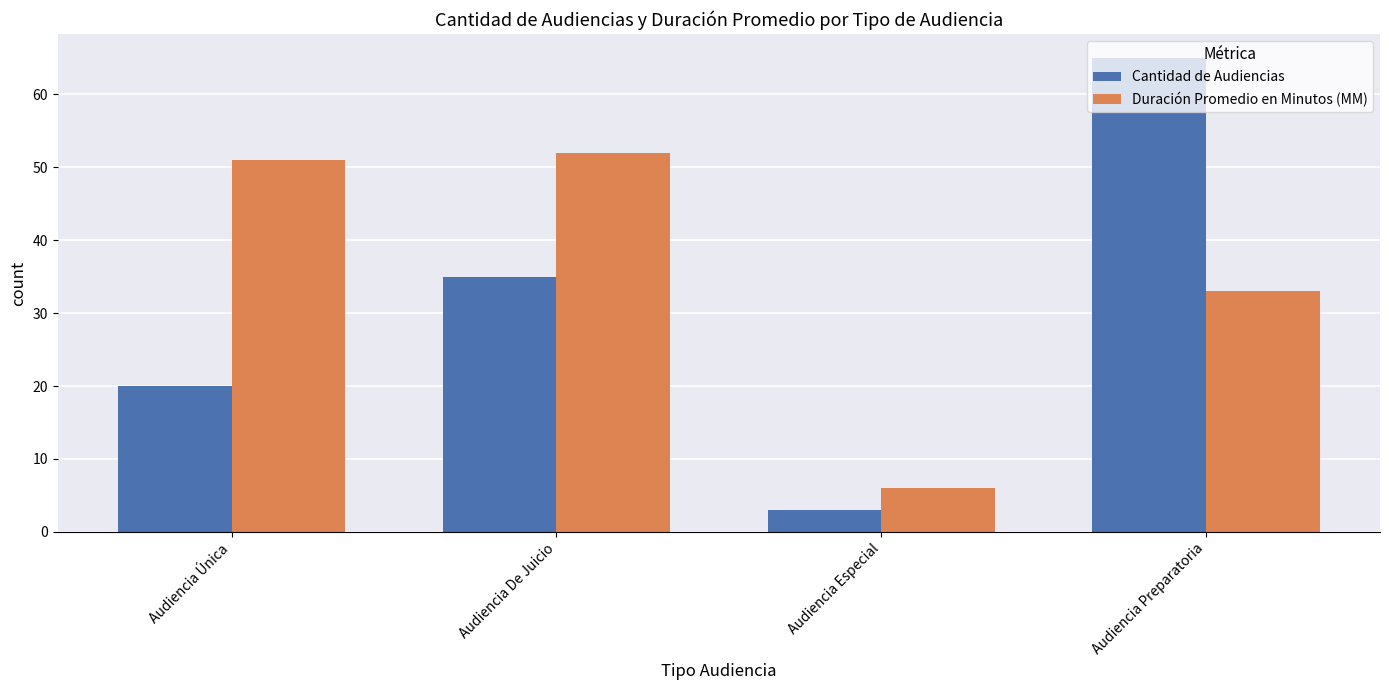

The value of Duración Promedio en Minutos (MM) at Audiencia Especial is 6. True or false?

True